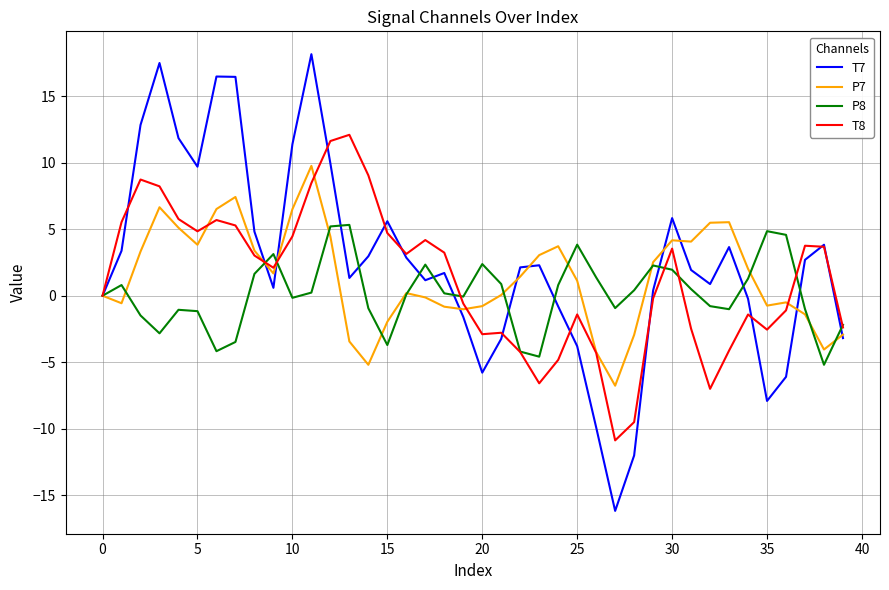

Which series has the largest range (max minus min)?

T7